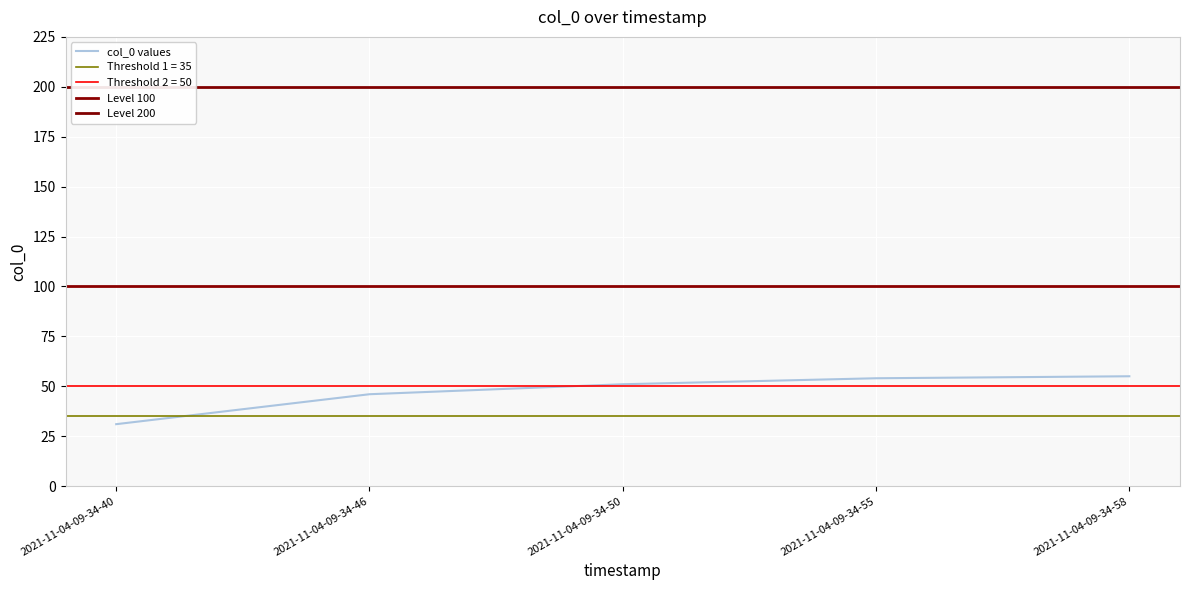

Is it true that col_0 values equals 10 at 2021-11-04-09-34-50?

False